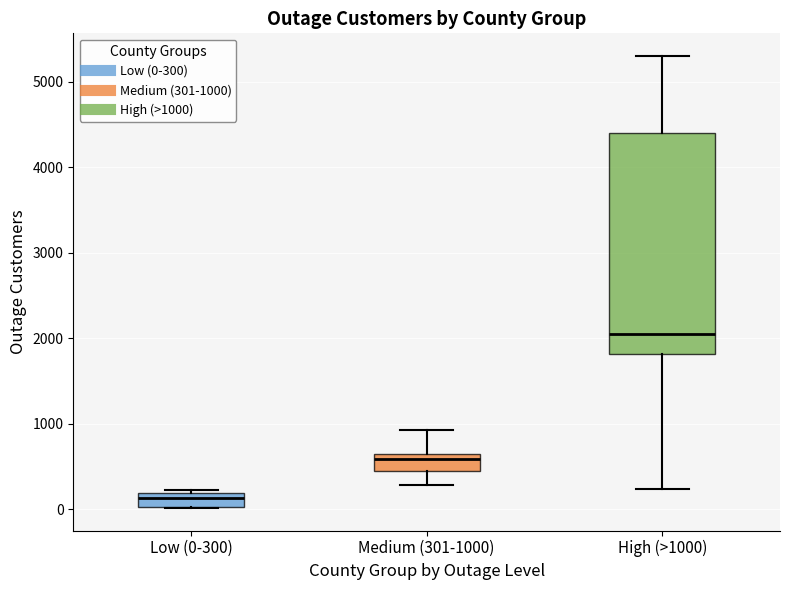

Where is the lower edge of the box for Medium (301-1000) on the y-axis? The values are not printed on the chart, so give them approximately, as read against the axis.

400